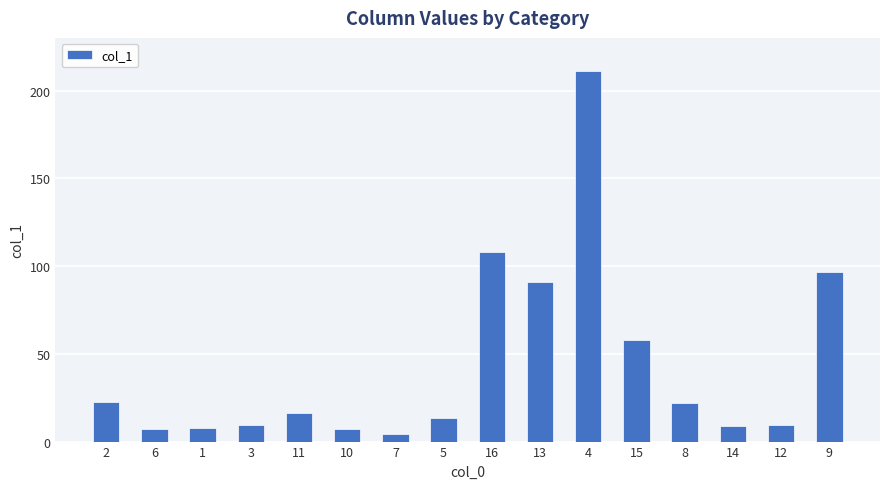

What value does the data have at 7?

4.1